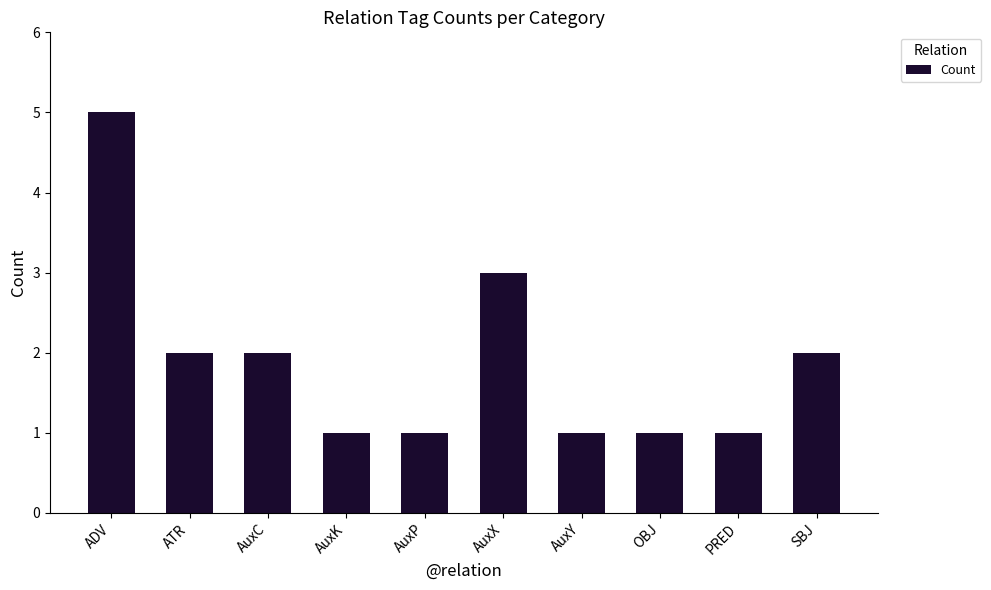

Does the chart contain stacked bars?

No